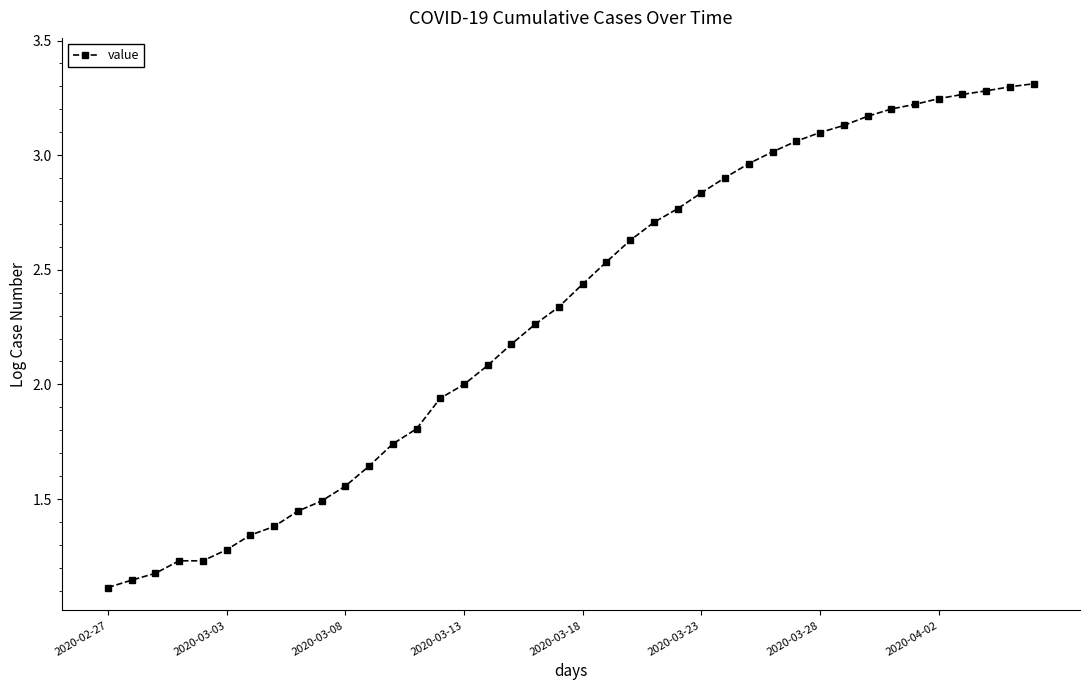

What is the value of the 27th point from the left?

2.9